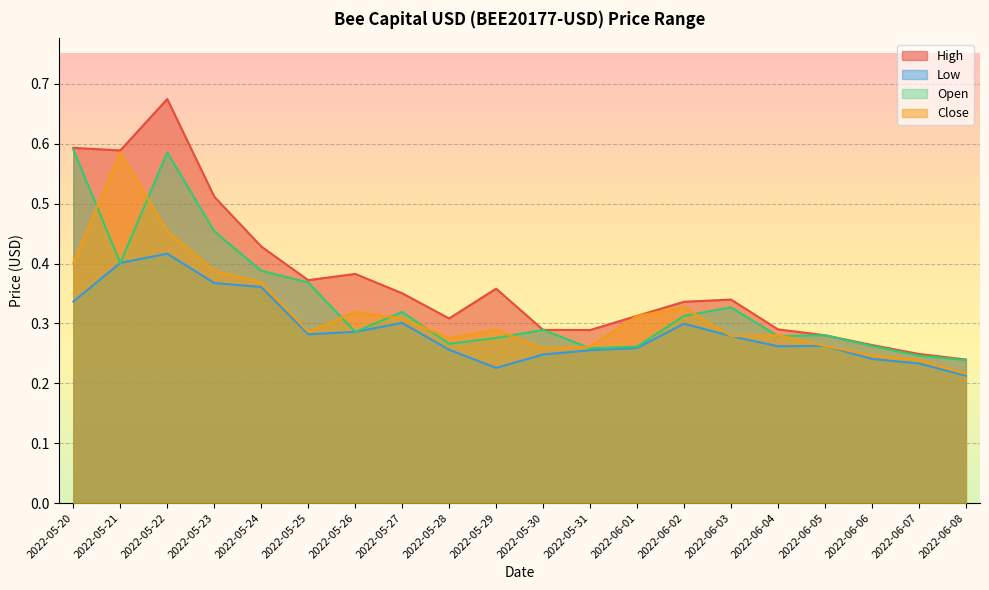

Rank the series by their average value, from lowest to highest.

Low, Close, Open, High